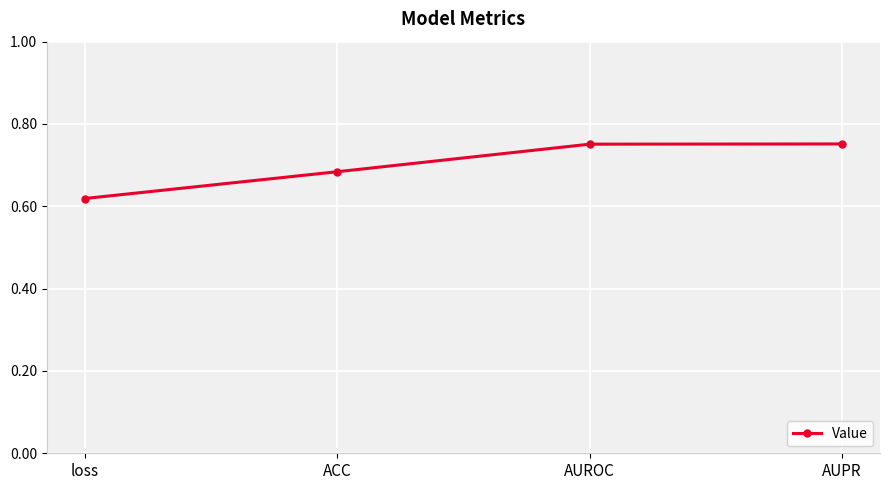

Count the values in the range 0 to 1.

4